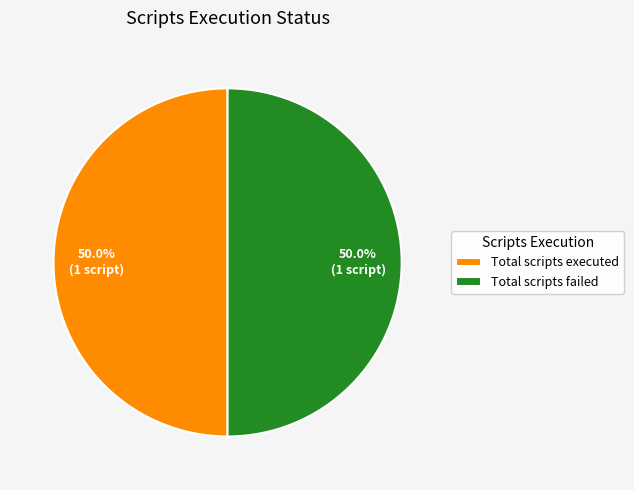

How many segments does this pie chart have?

2